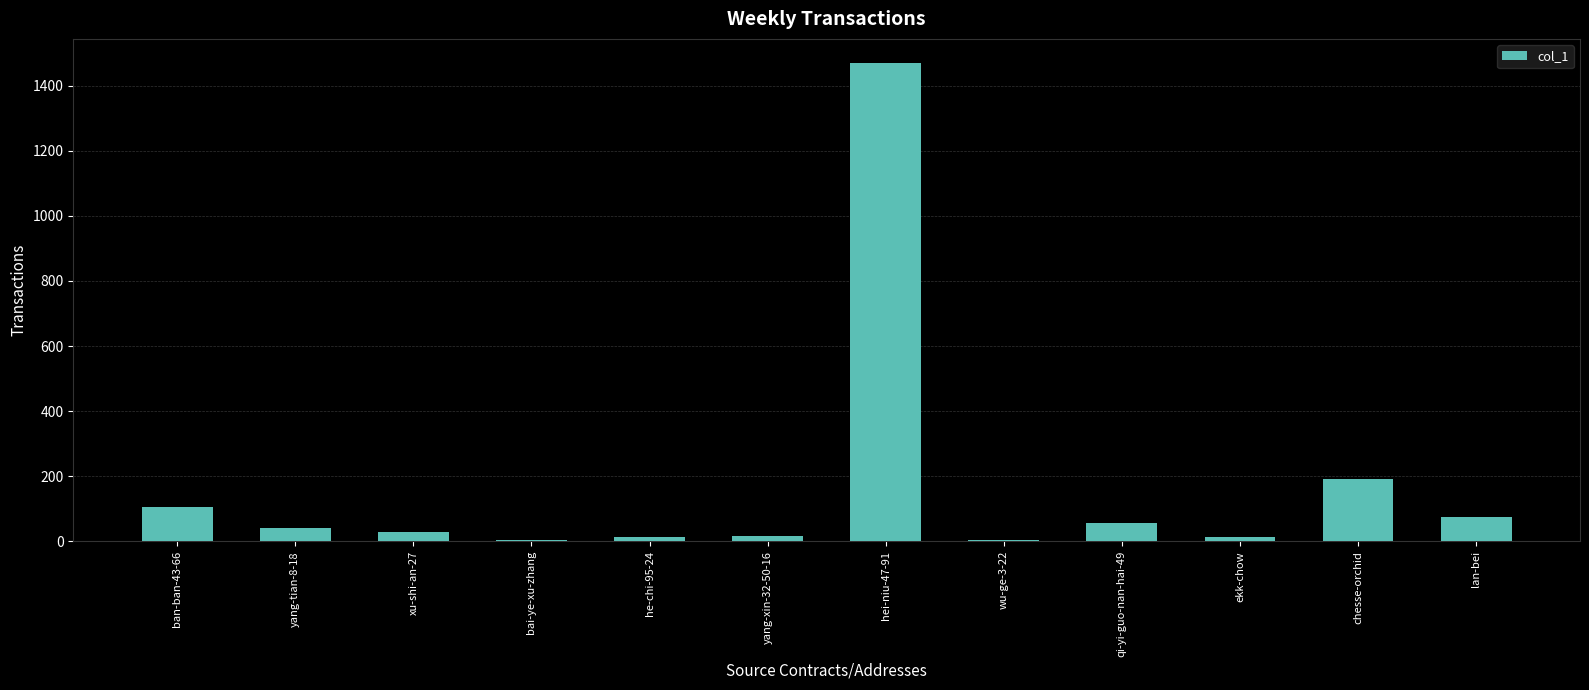

At which label is the value closest to 737?

chesse-orchid